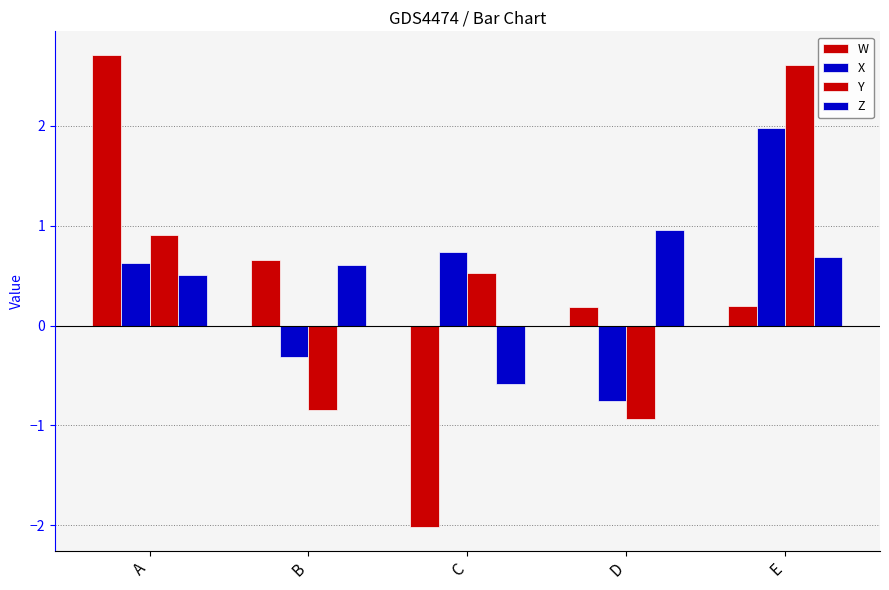

How many positive values does the W series have?

4